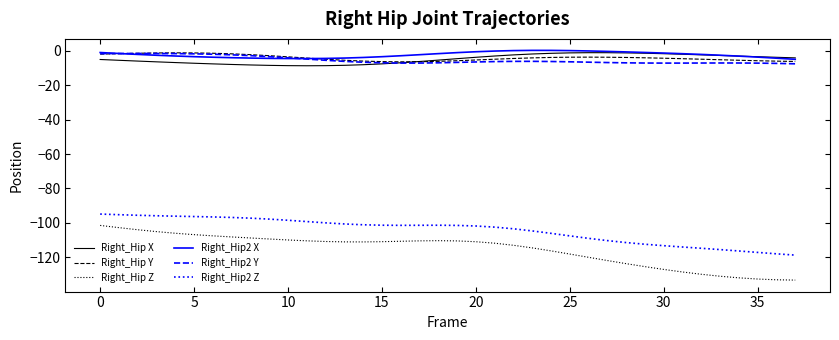

Which series has the widest spread of values?

Right_Hip Z